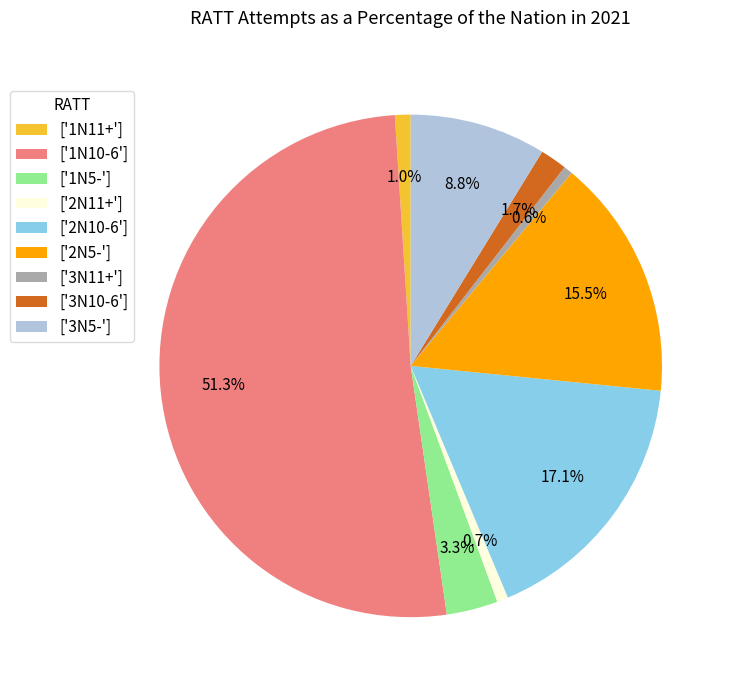

Which category has the biggest portion of the pie?

['1N10-6']